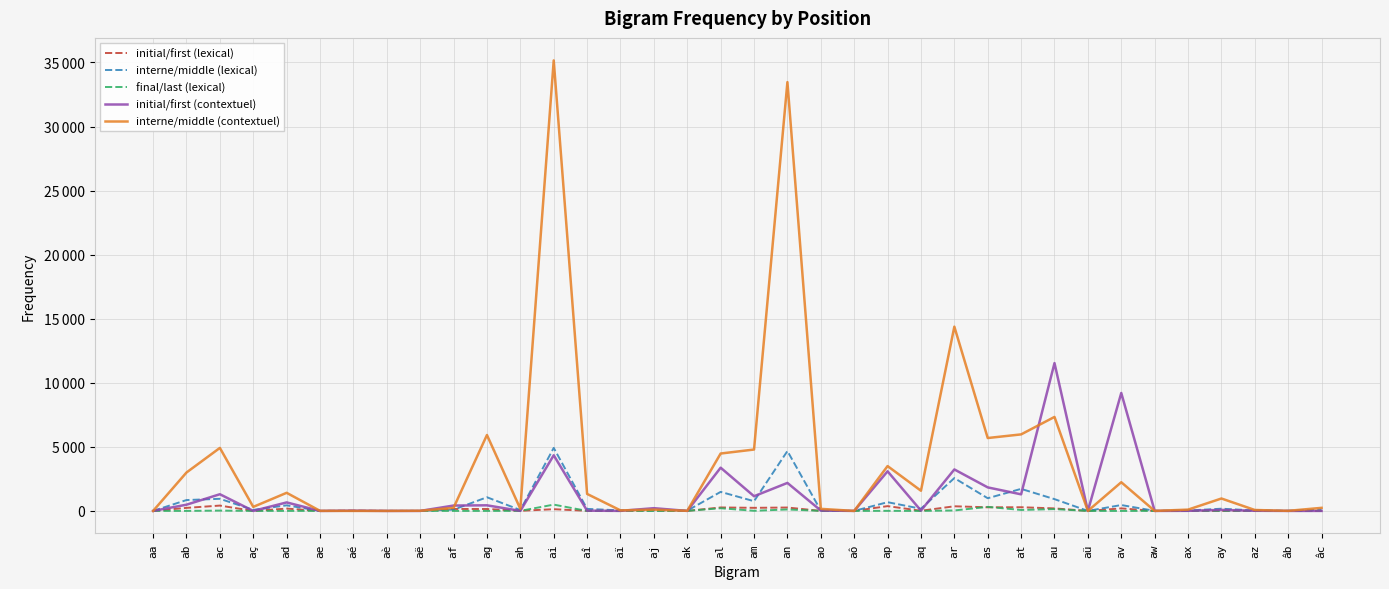

True or false: interne/middle (contextuel) has a value of 48839 at ai.

False